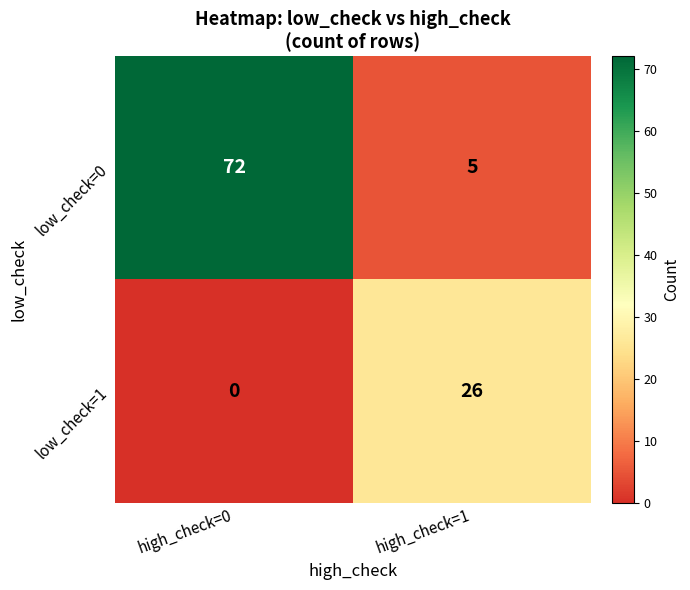

The low_check=1 series shows 26 at high_check=1. True or false?

True